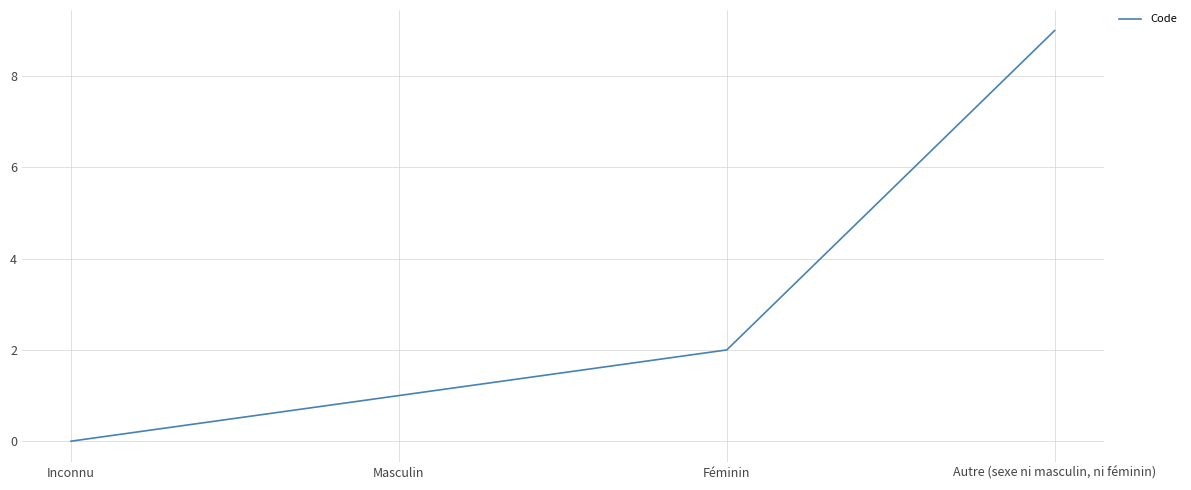

Rank the categories by value from highest to lowest.

Autre (sexe ni masculin, ni féminin), Féminin, Masculin, Inconnu